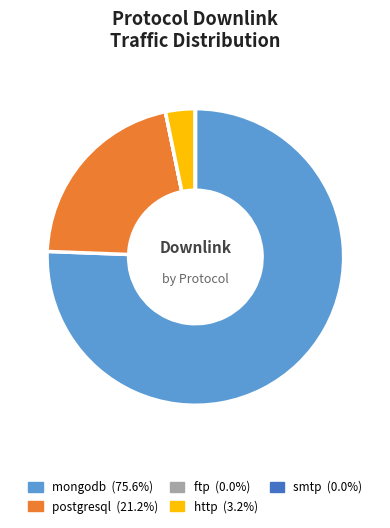

Which slice is the largest?

mongodb